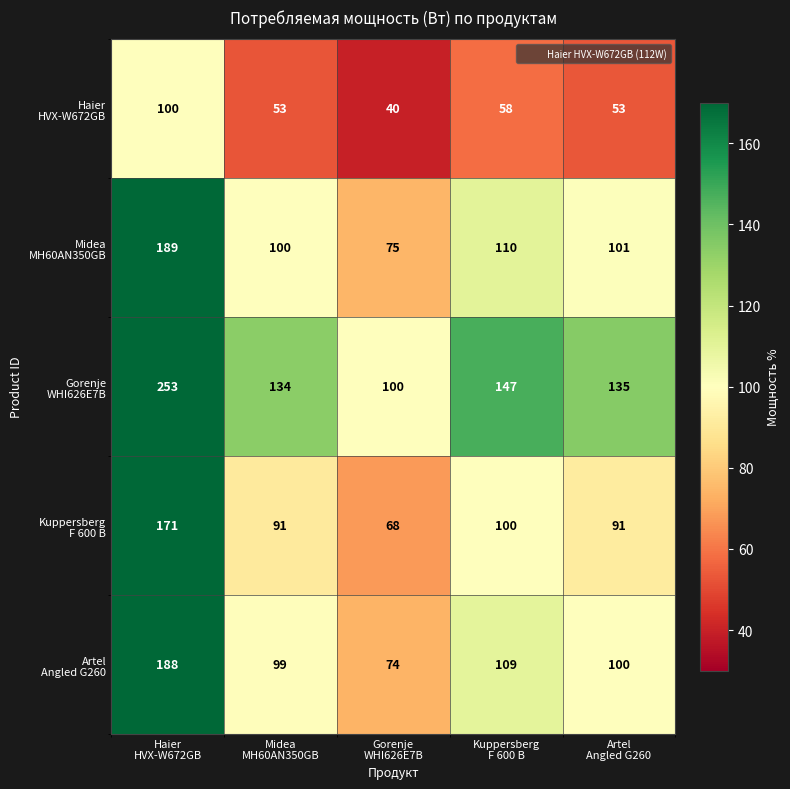

At how many categories does at least one series exceed 140?

2